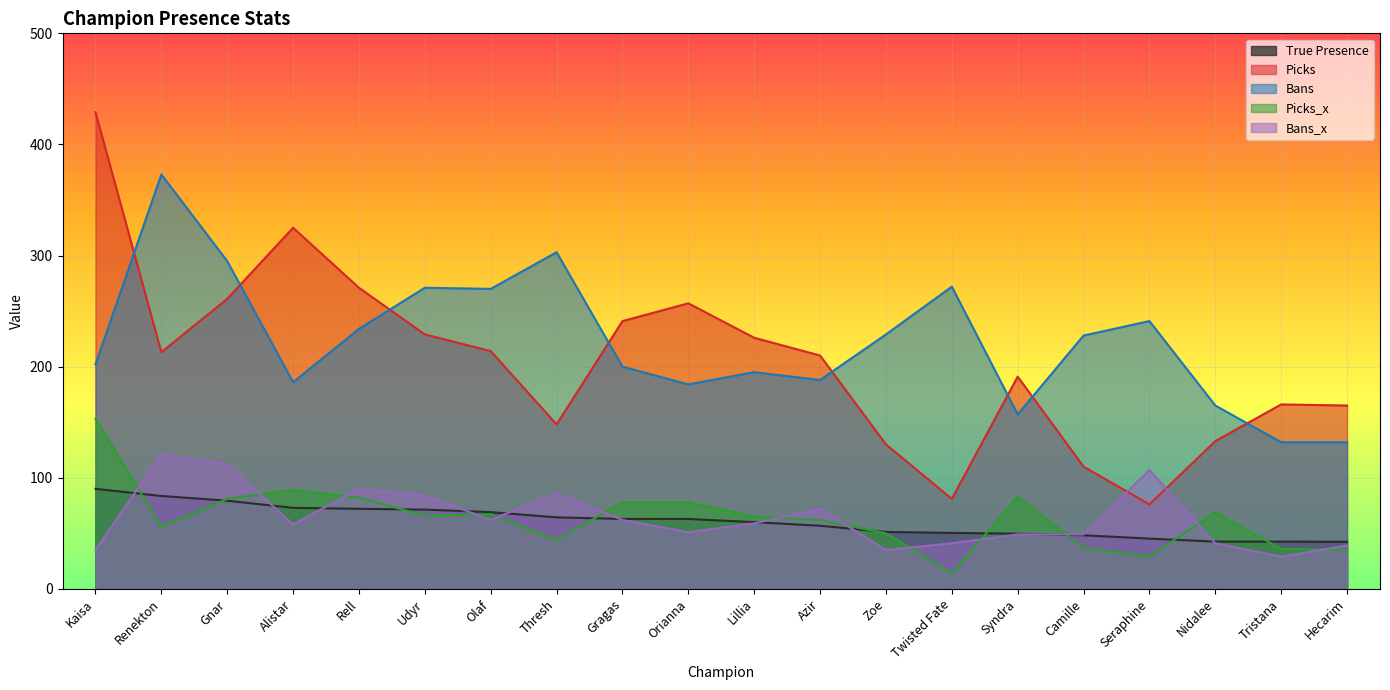

The value of Bans at Olaf is 123.5. True or false?

False